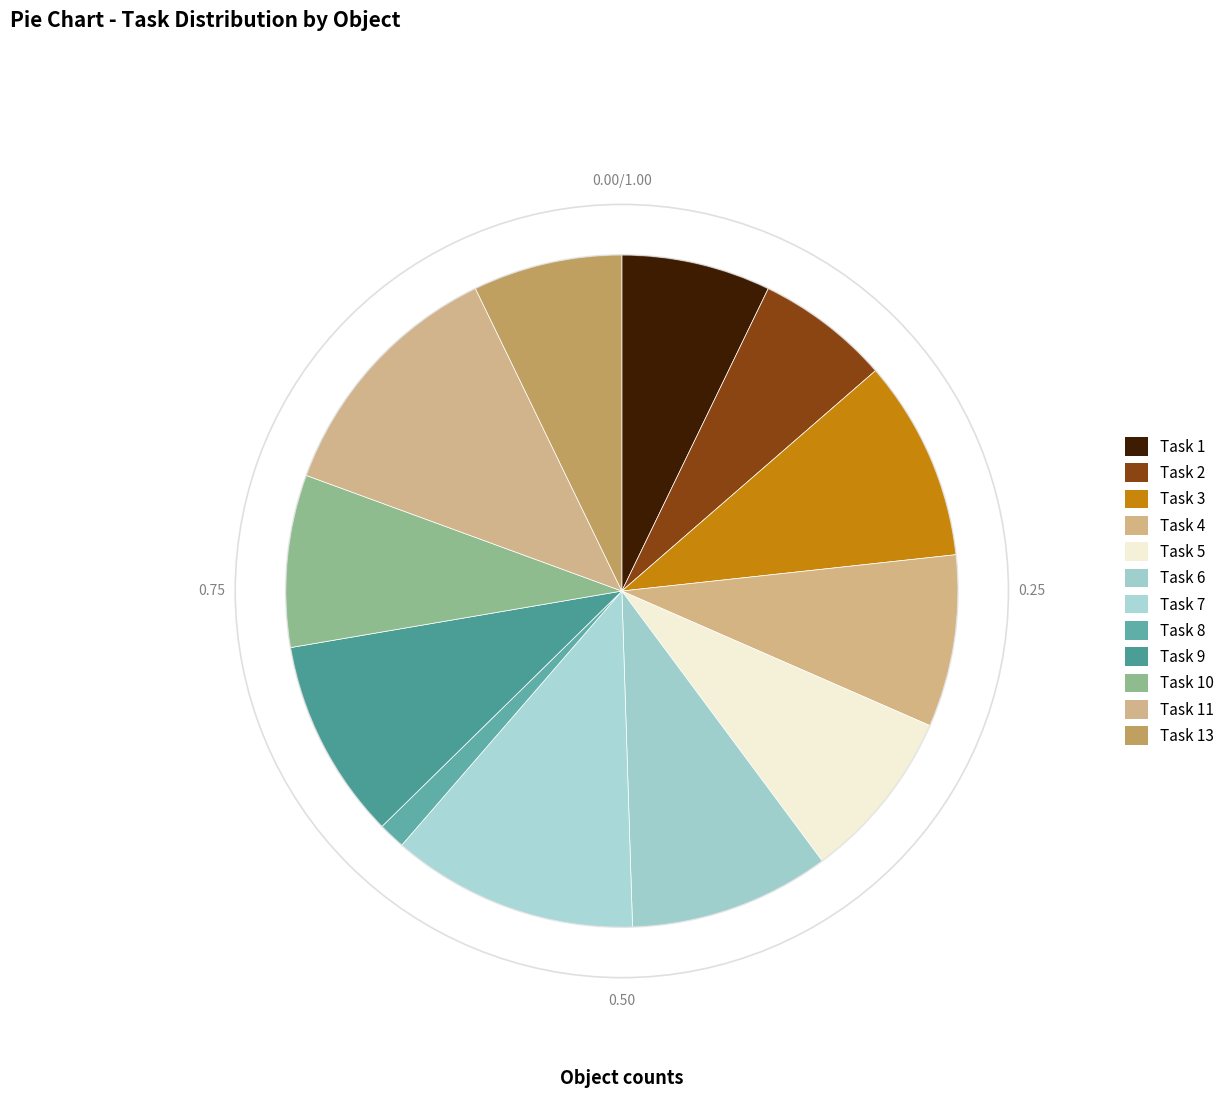

Which category has the smallest portion of the pie?

Task 8